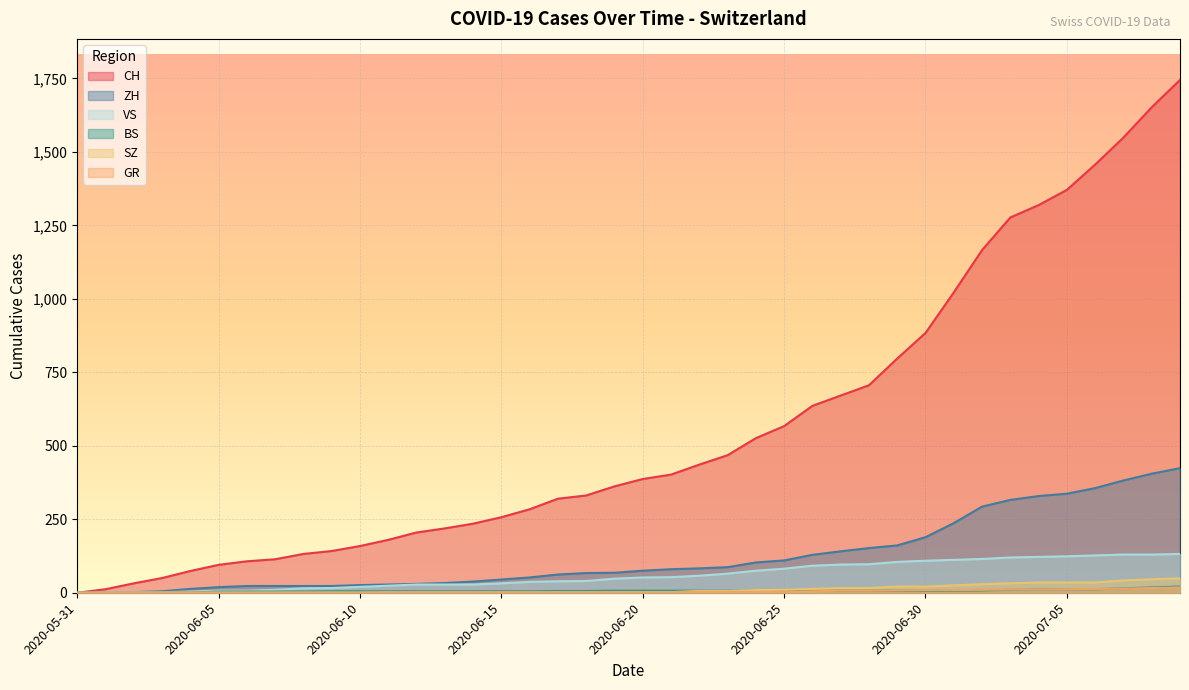

True or false: VS and GR intersect in this chart.

False